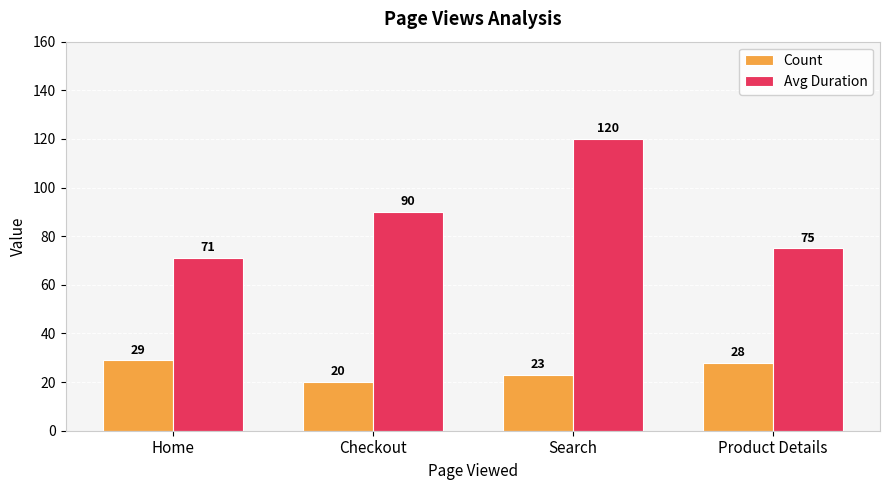

Does the chart contain stacked bars?

No